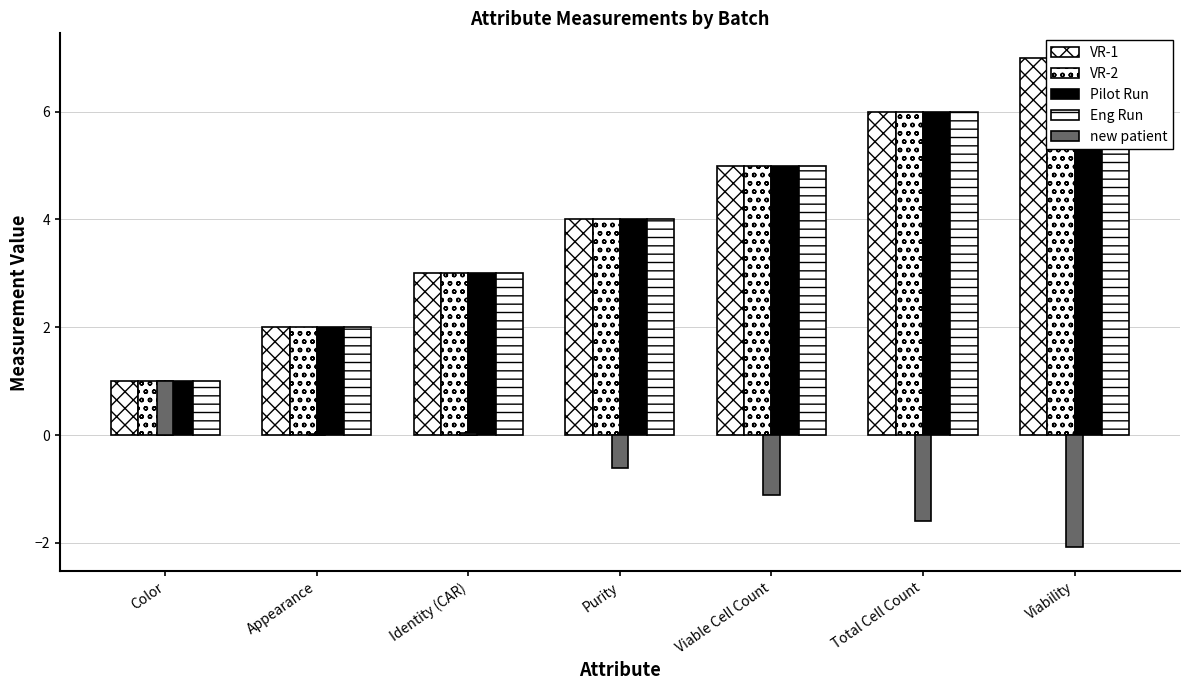

What is the total value across all series at Viability?

25.9